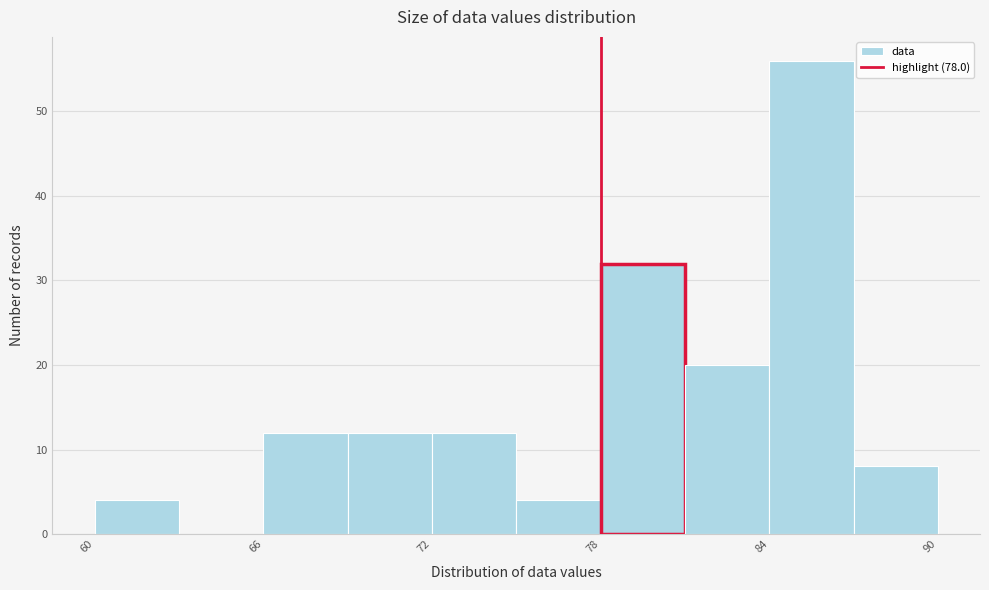

Around what value on the x-axis is the tallest bar? Give the approximate position of its centre, as read against the axis.

86